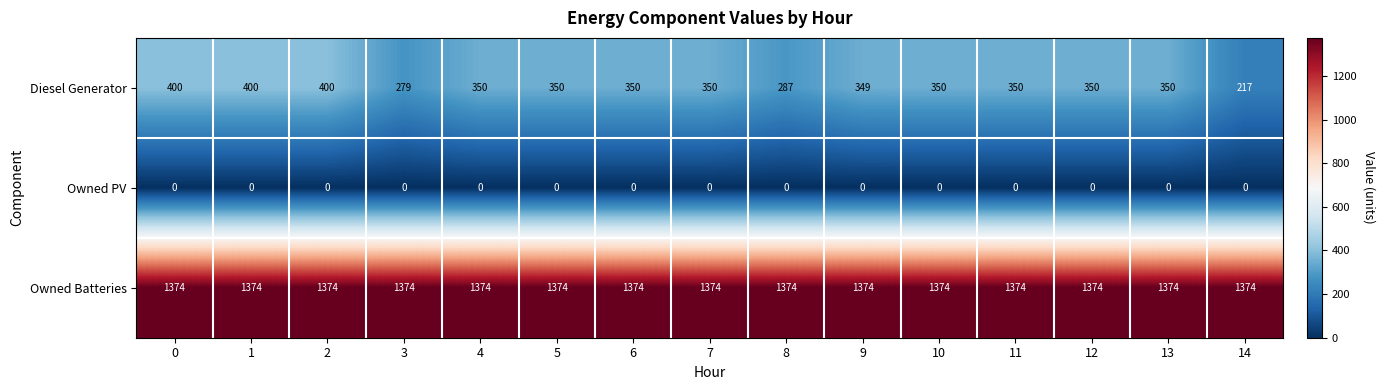

Which series has the largest total across all categories?

Owned Batteries